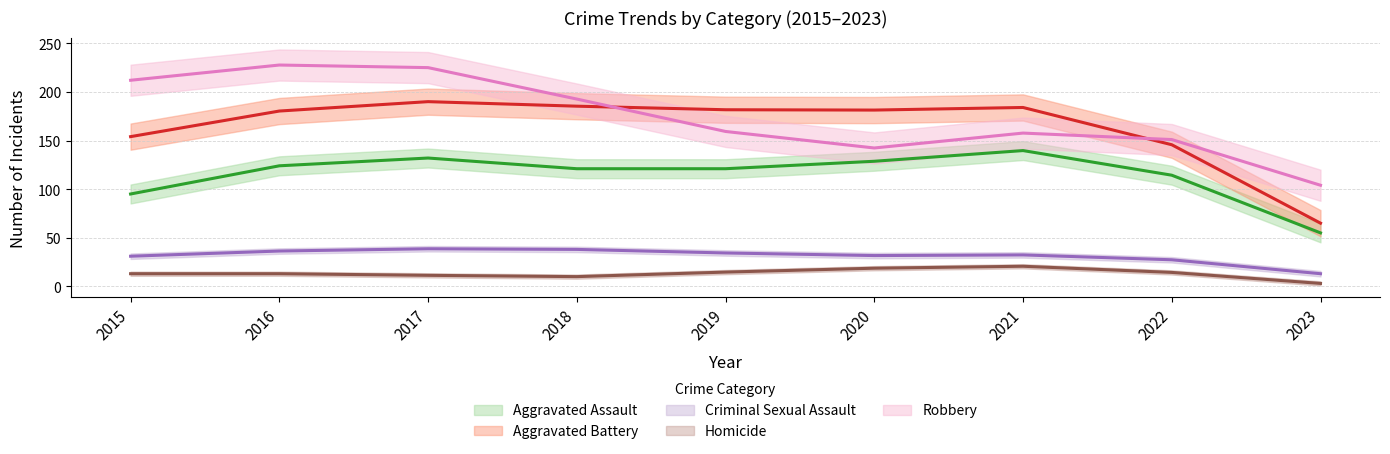

Which has a higher value, 2023 or 2019?

2019